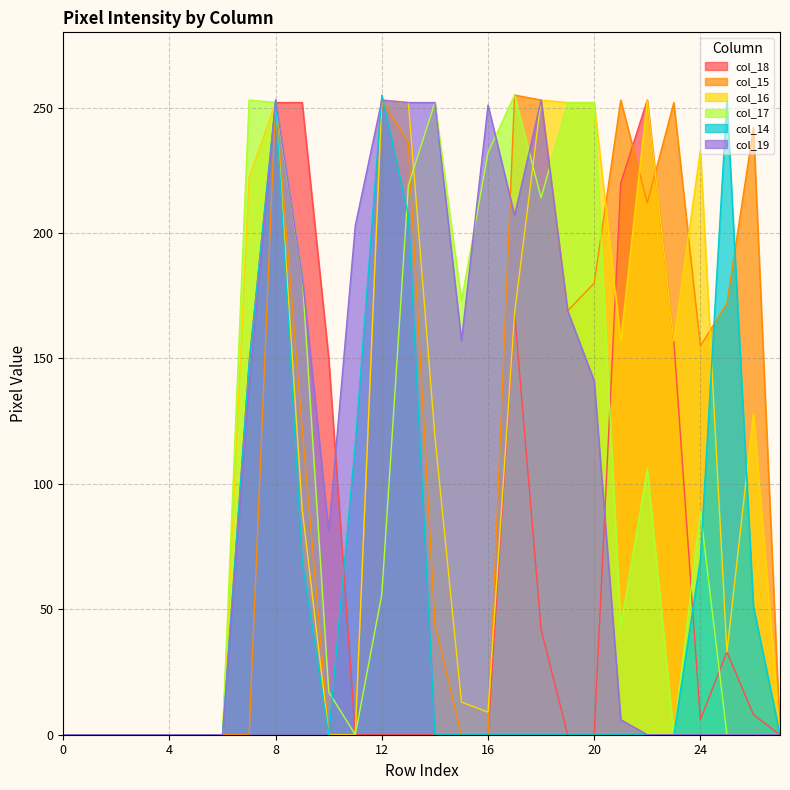

Which series has the largest range (max minus min)?

col_15